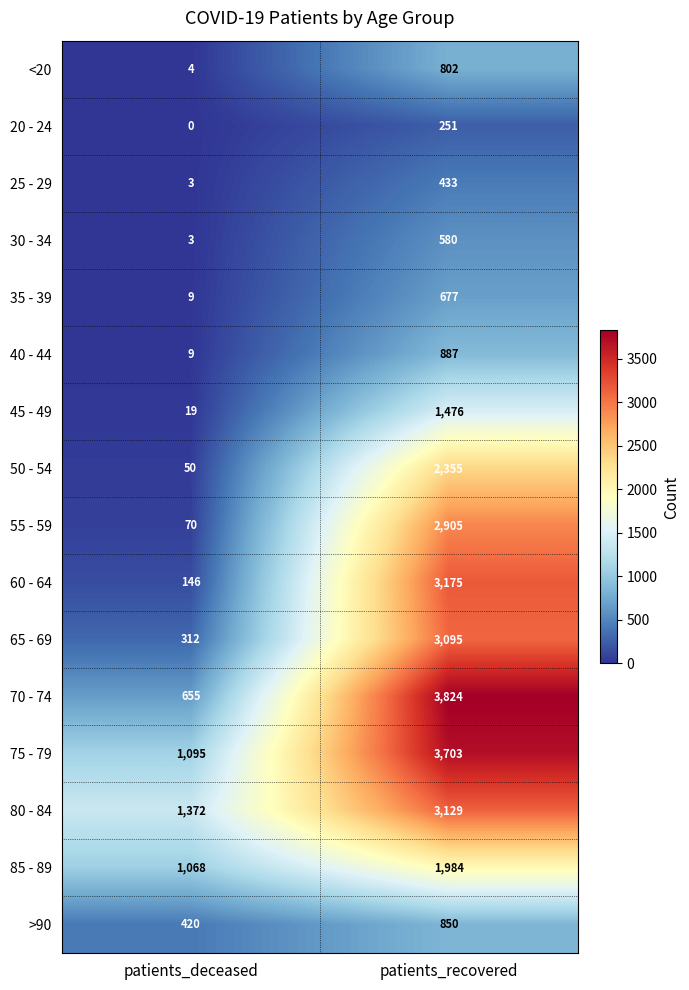

At patients_recovered, list the series in order from smallest to largest.

20 - 24, 25 - 29, 30 - 34, 35 - 39, <20, >90, 40 - 44, 45 - 49, 85 - 89, 50 - 54, 55 - 59, 65 - 69, 80 - 84, 60 - 64, 75 - 79, 70 - 74